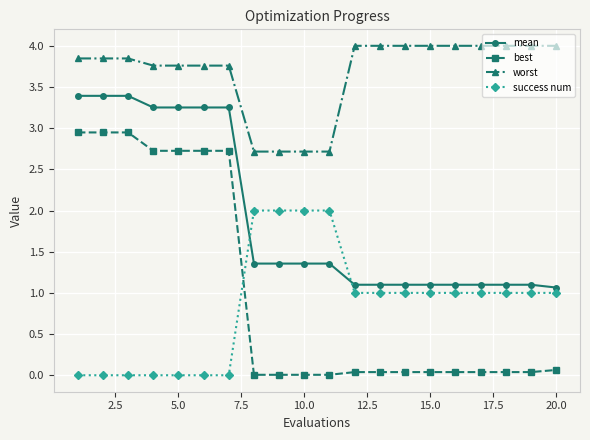

Which series has the largest total across all categories?

worst